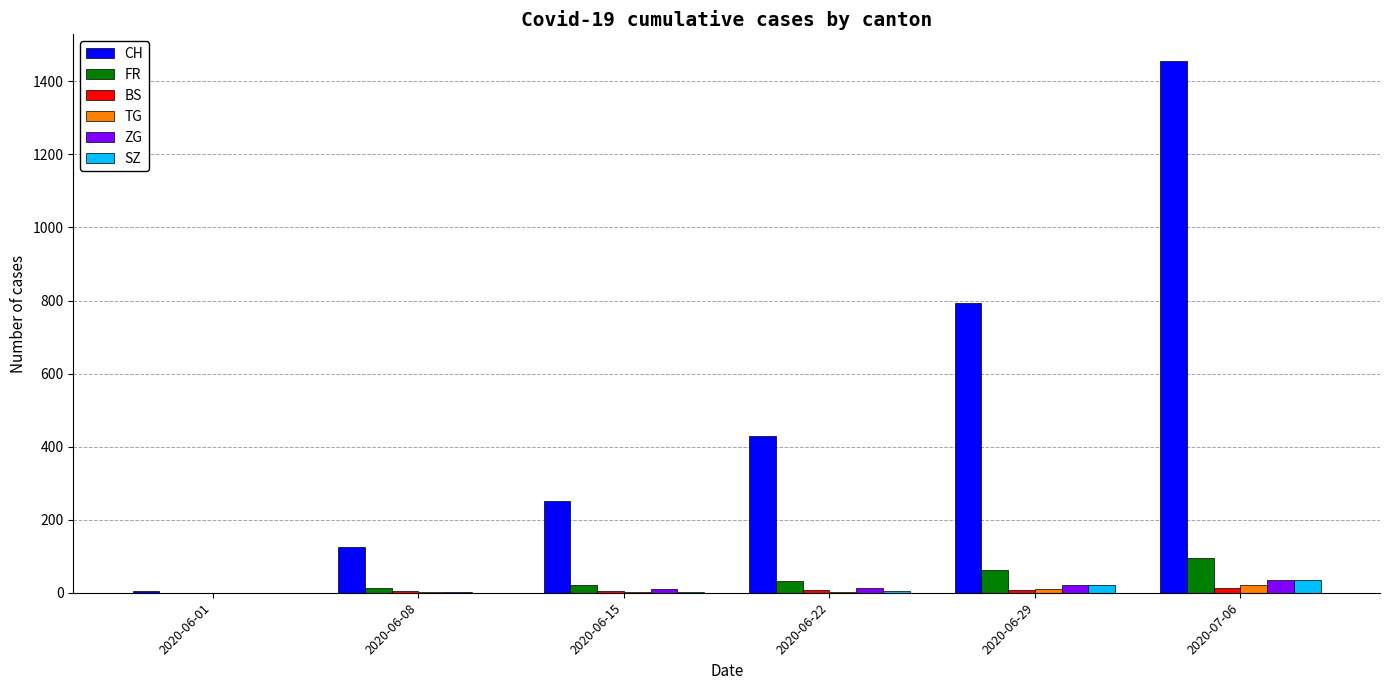

At which category does the chart reach its peak across all series?

2020-07-06